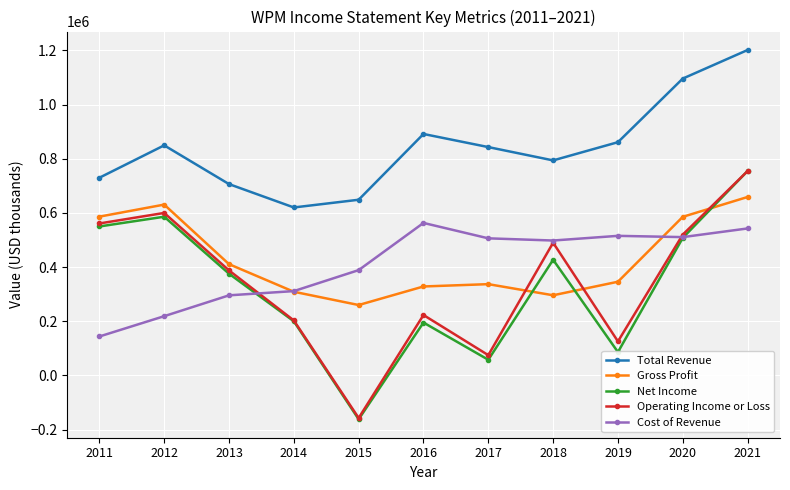

How many values in Operating Income or Loss are below zero?

1